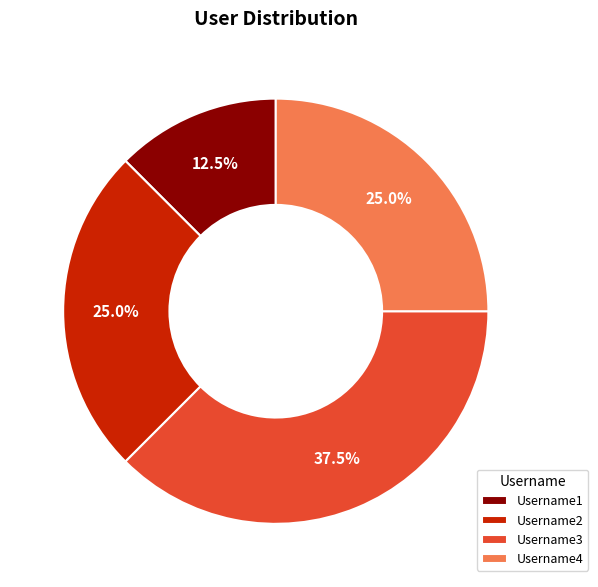

What is the largest slice in the pie chart?

Username3